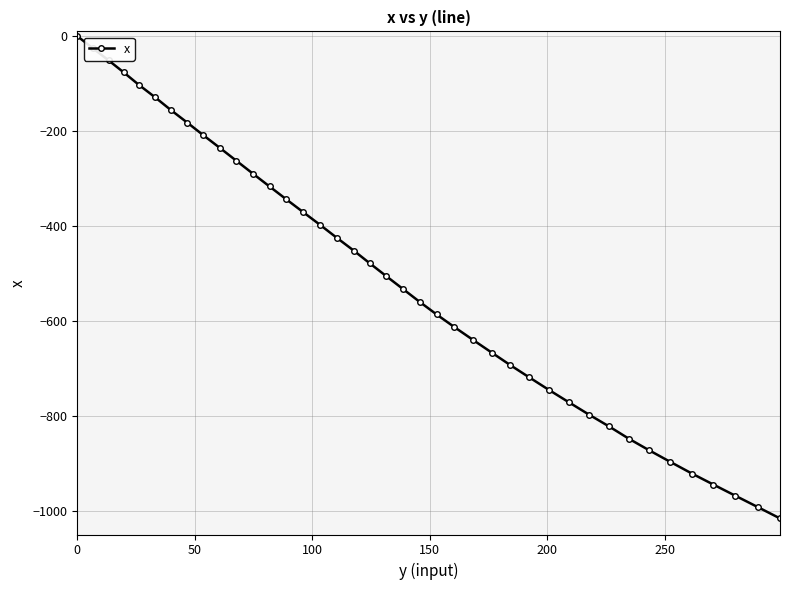

What is the average value?

-515.4